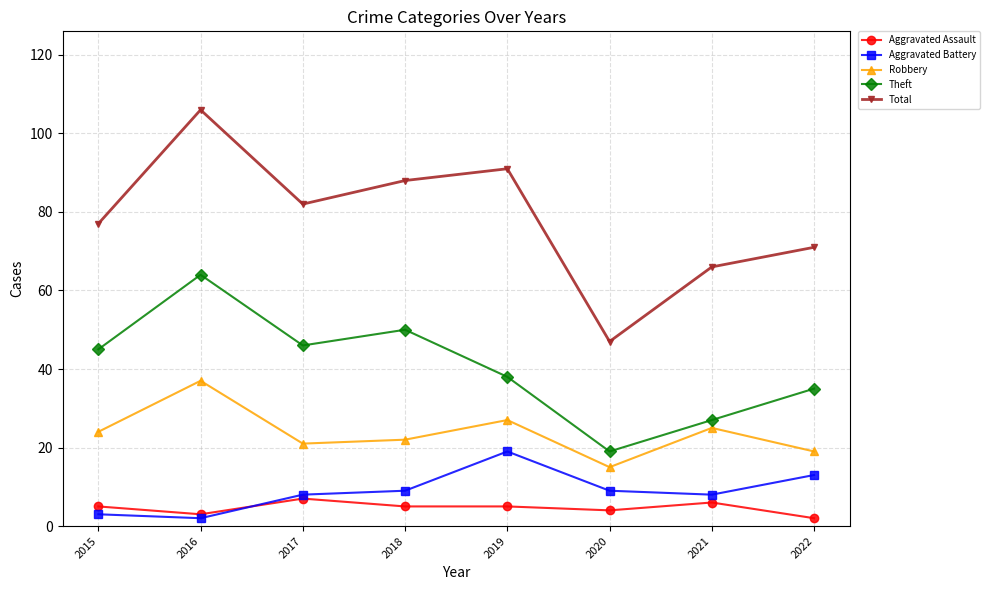

Rank the series by their maximum value, from highest to lowest.

Total, Theft, Robbery, Aggravated Battery, Aggravated Assault